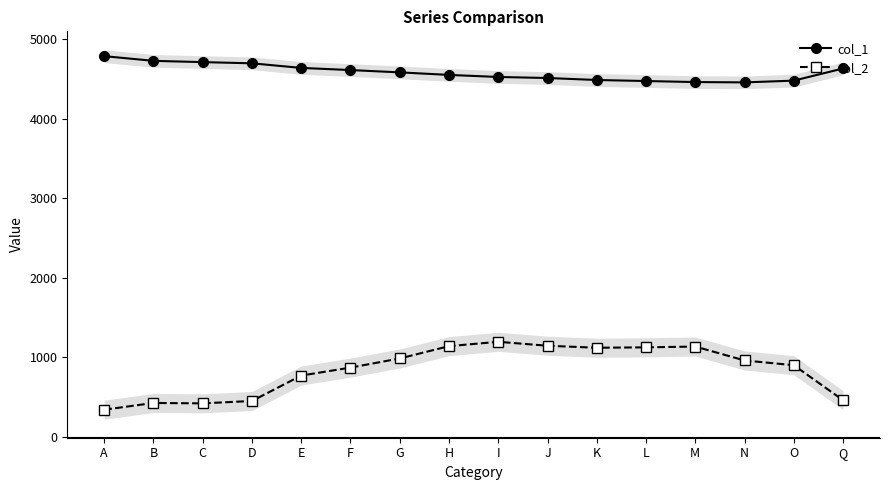

Does the chart have visible grid lines?

No